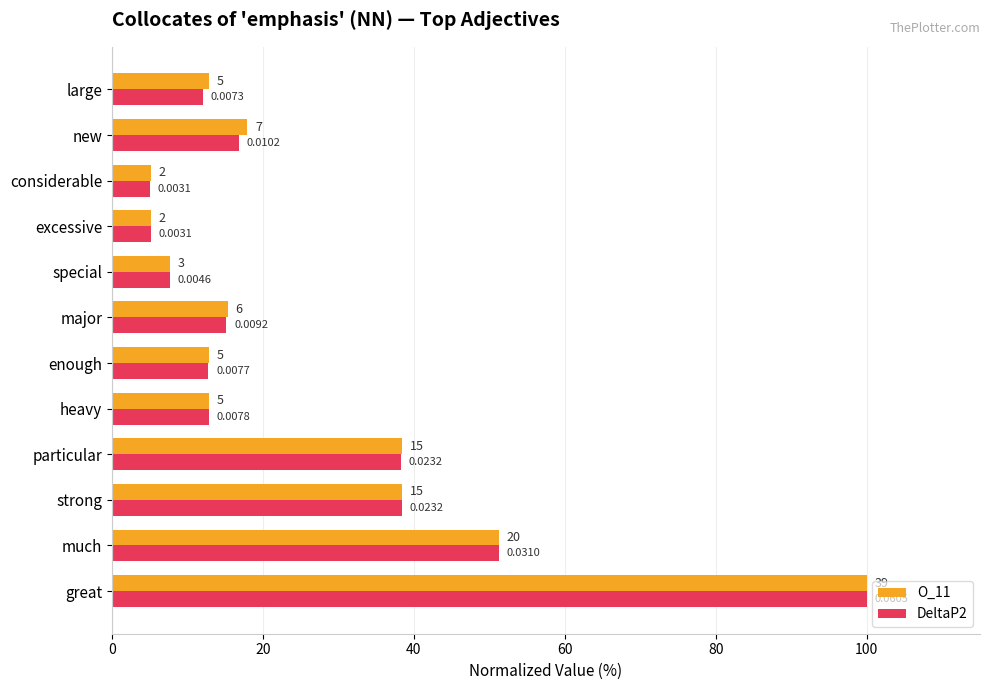

What is the minimum value for DeltaP2?

5.1